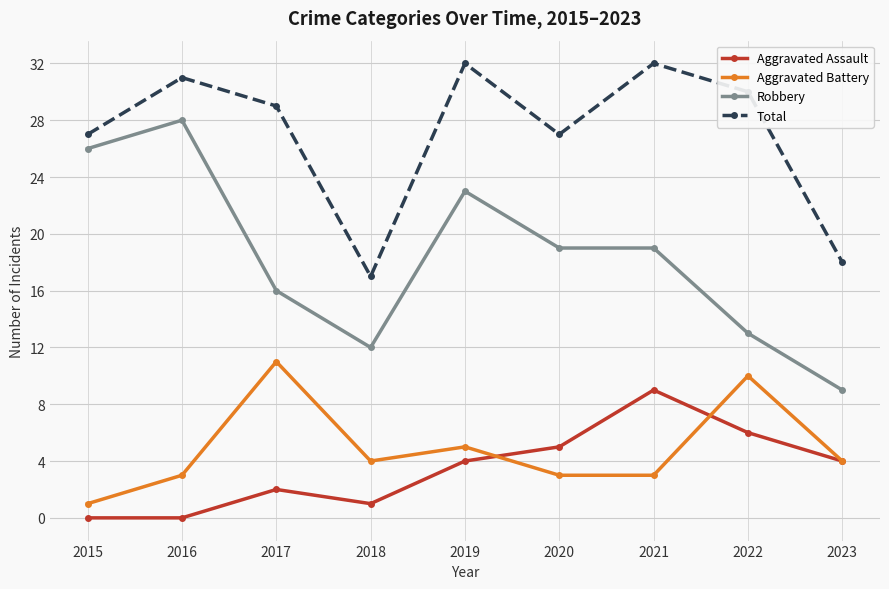

Which series has the widest spread of values?

Robbery